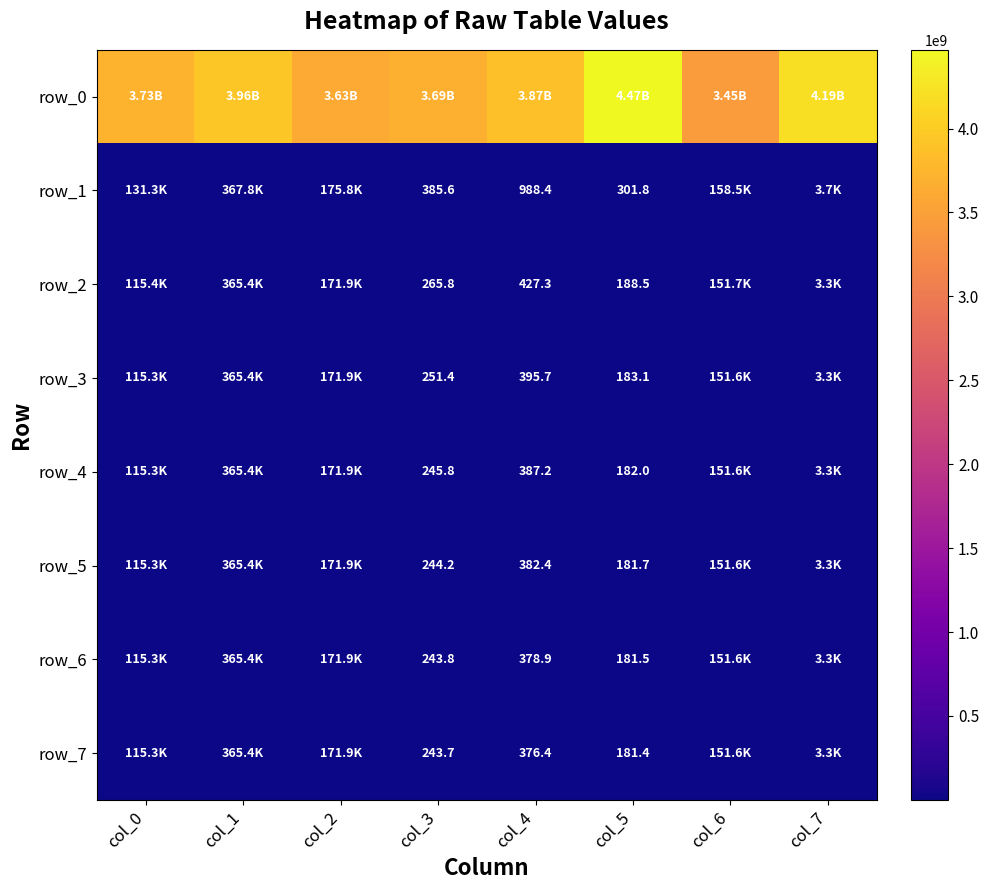

How many distinct data groups are displayed?

8